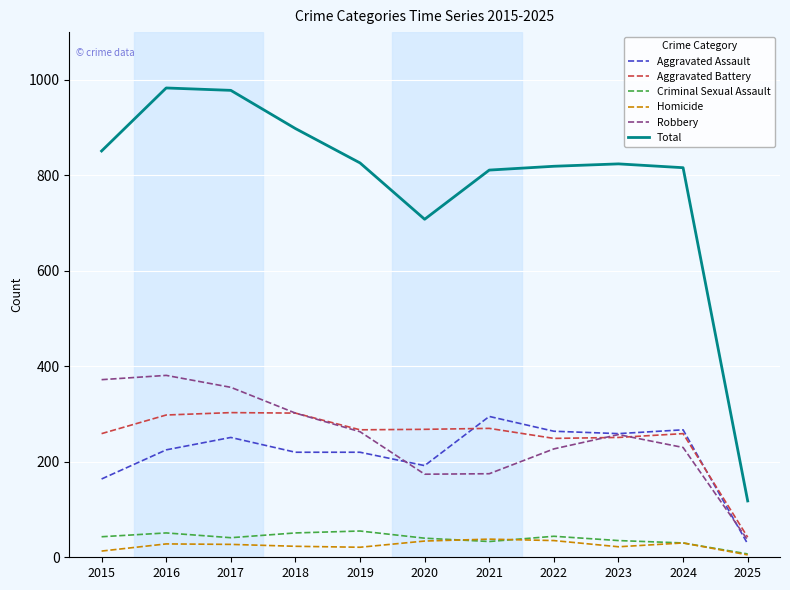

At which label does Total first exceed 824?

2015